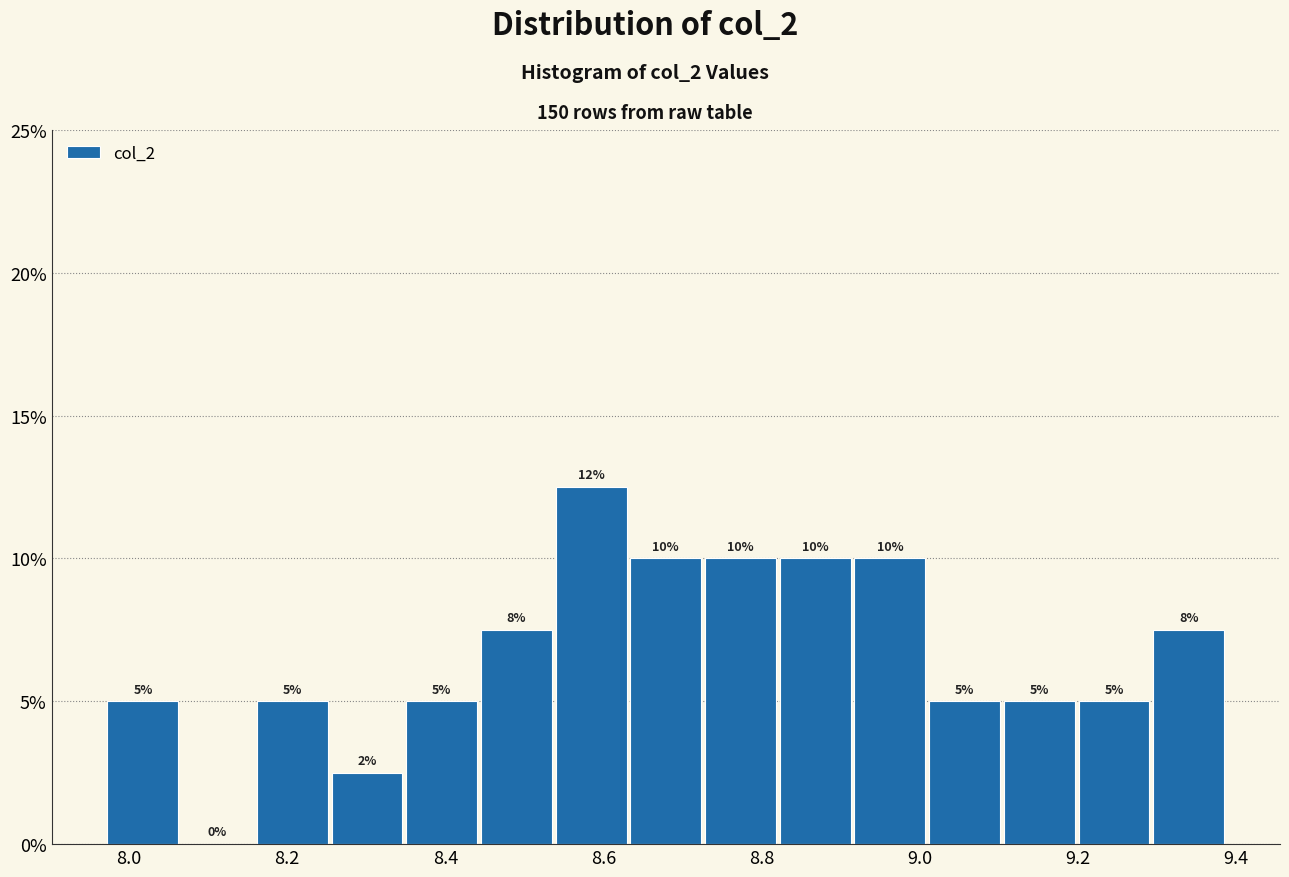

Which range on the x-axis has the tallest bar?

8.54 to 8.64